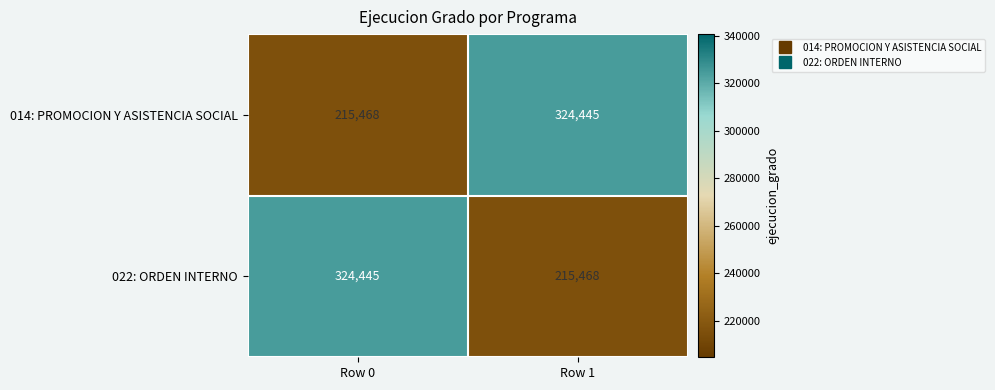

What is the spread (max minus min) of values at Row 0?

108977